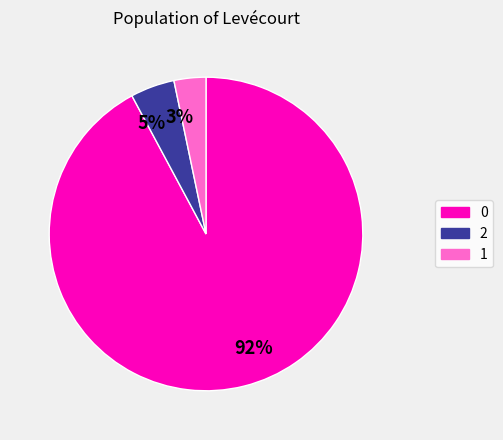

The 3% slice represents 14% of the pie. True or false?

False